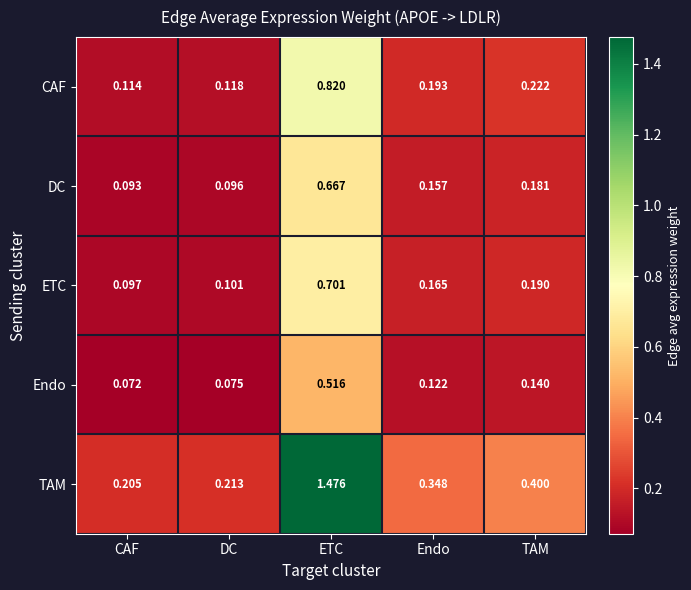

Rank the categories by DC value from highest to lowest.

ETC, TAM, Endo, DC, CAF